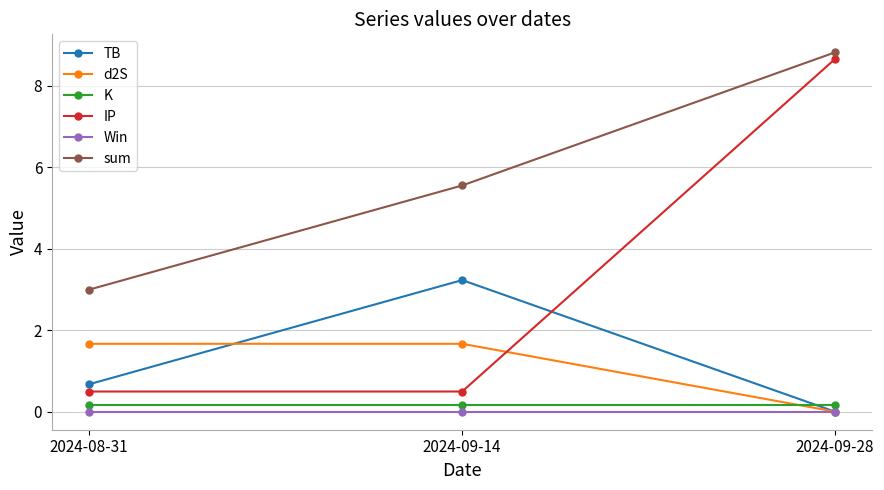

What position from the left is 2024-08-31?

1